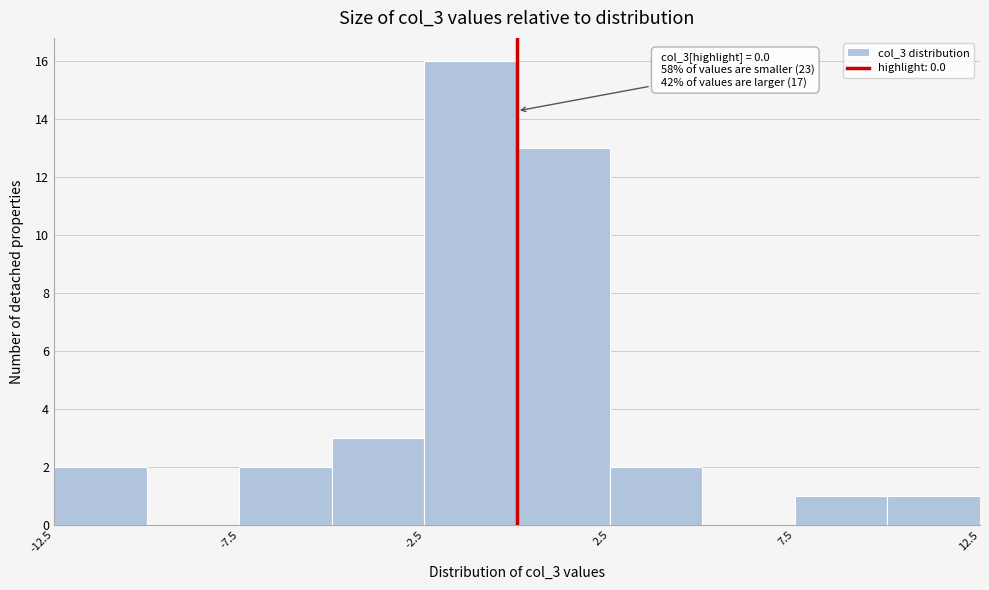

Which range on the x-axis has the tallest bar?

-2.5 to 0.0